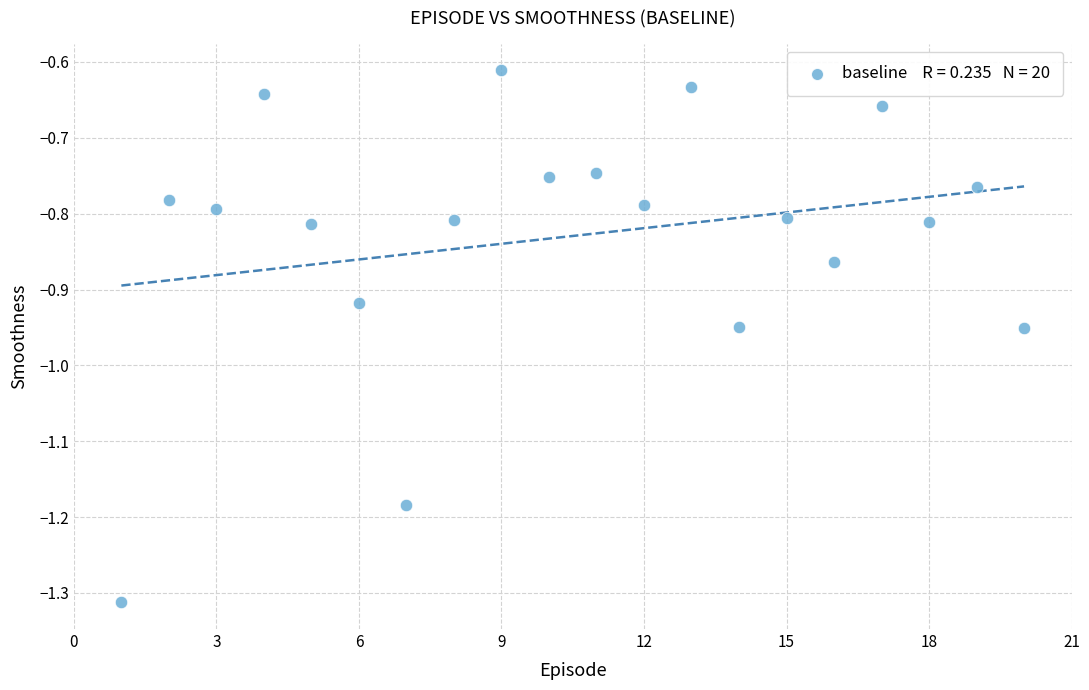

What is the range of Y values (max minus min)?

0.7